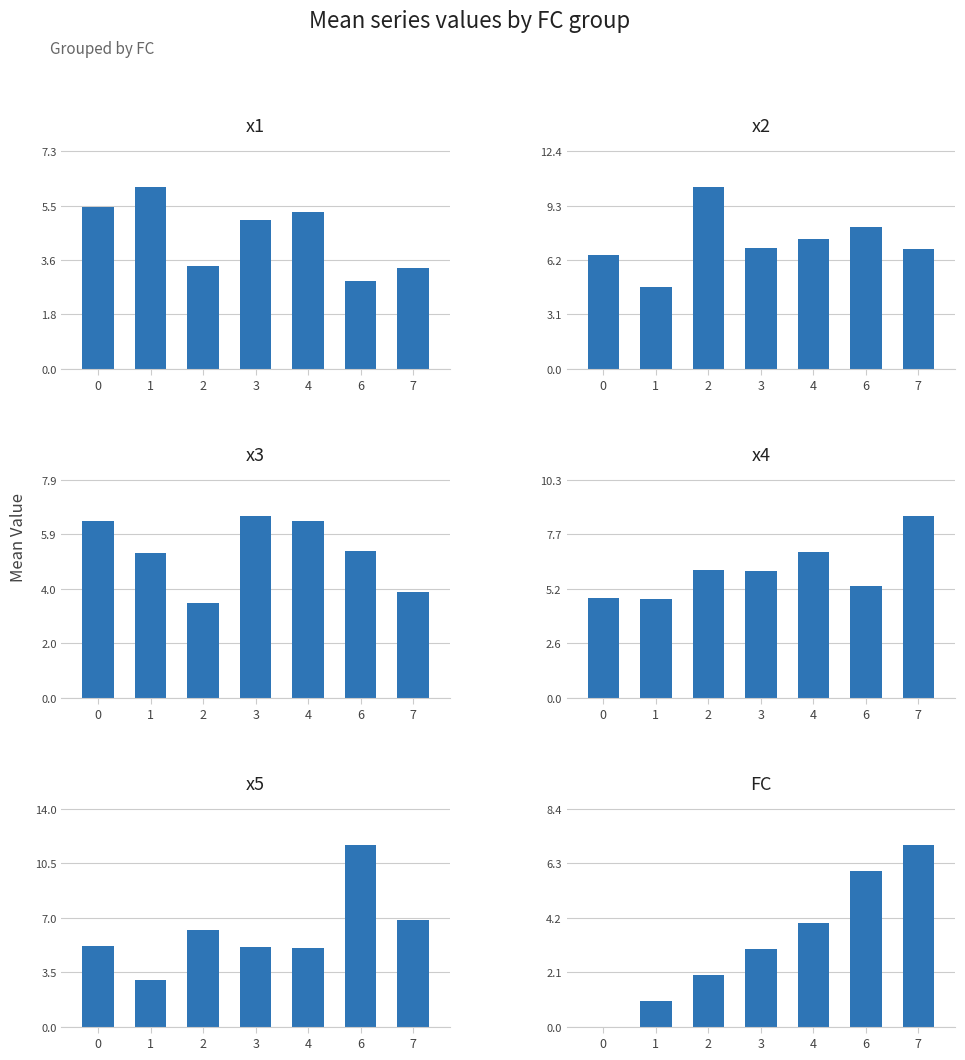

At 0, list the series in order from smallest to largest.

FC, x4, x5, x1, x3, x2